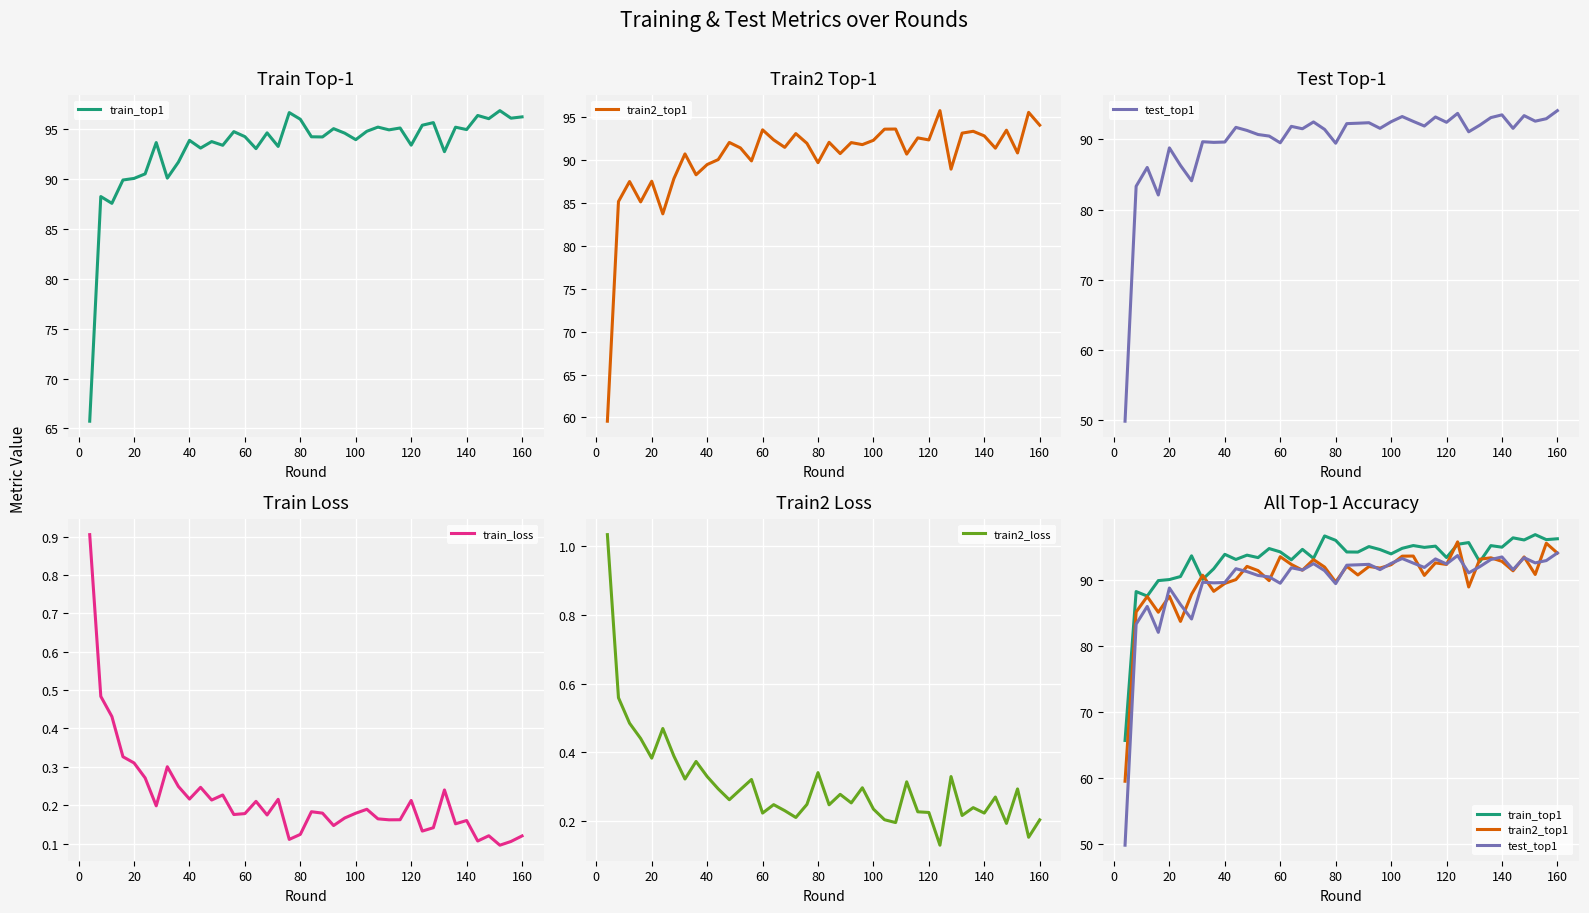

What is the maximum value for train_loss?

0.9